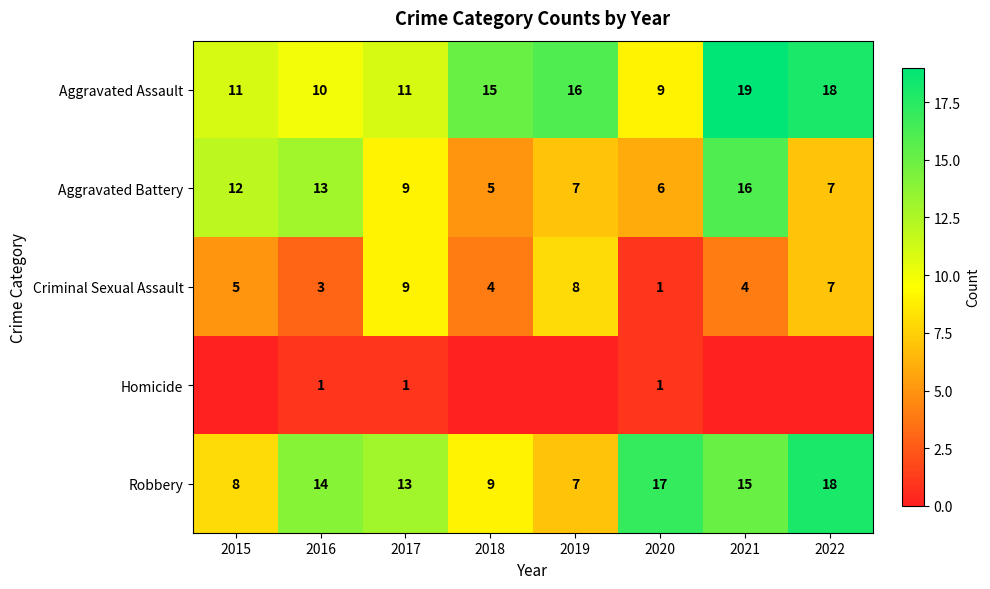

Which category has the lowest value across all series?

2015